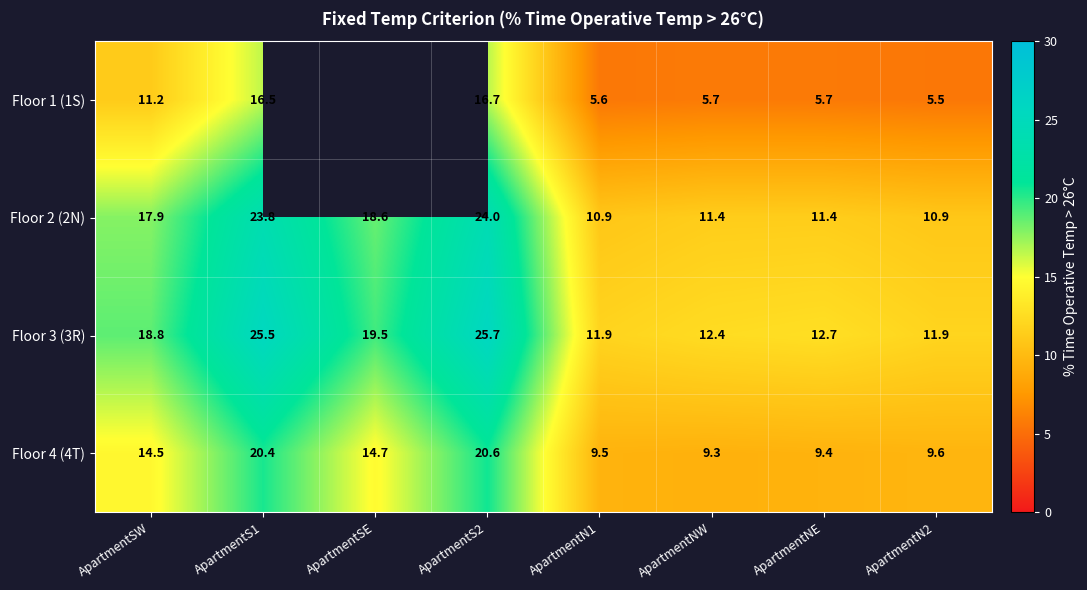

Between ApartmentSW and ApartmentS2, which is larger?

ApartmentS2